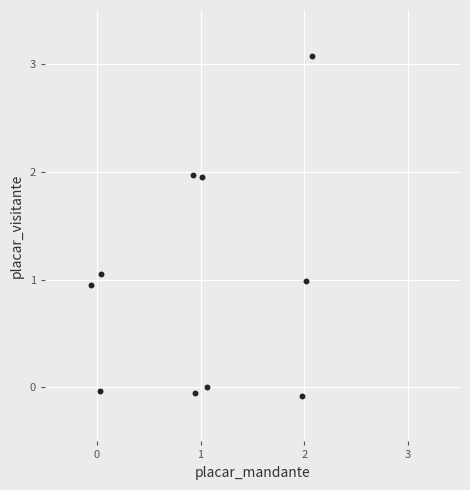

What is the range of Y values (max minus min)?

3.2